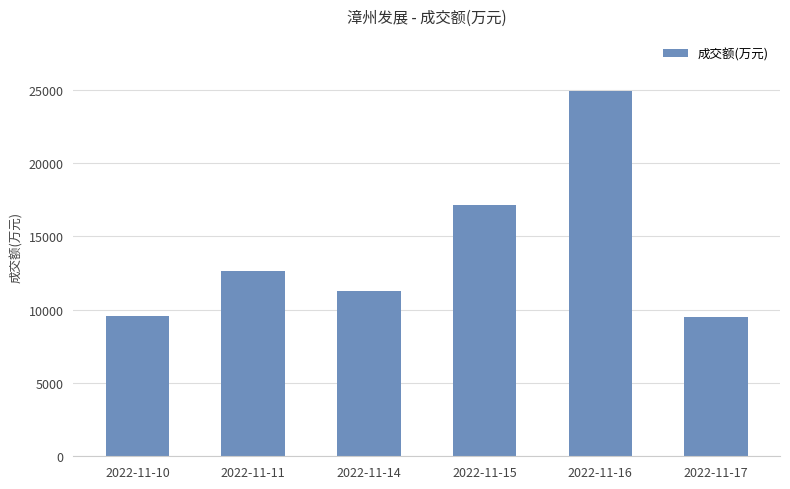

The value at 2022-11-17 is 9522. True or false?

True